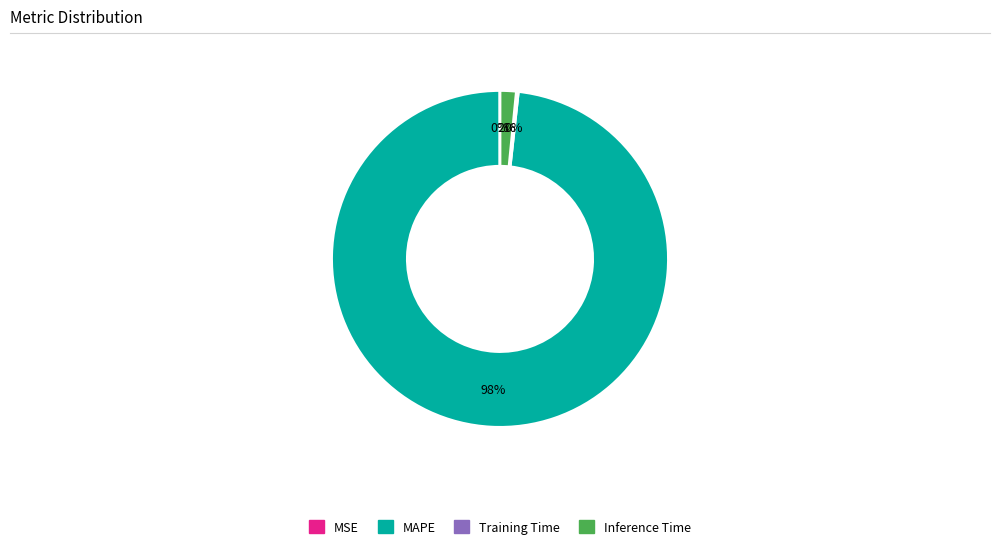

The MAPE slice represents 98% of the pie. True or false?

True